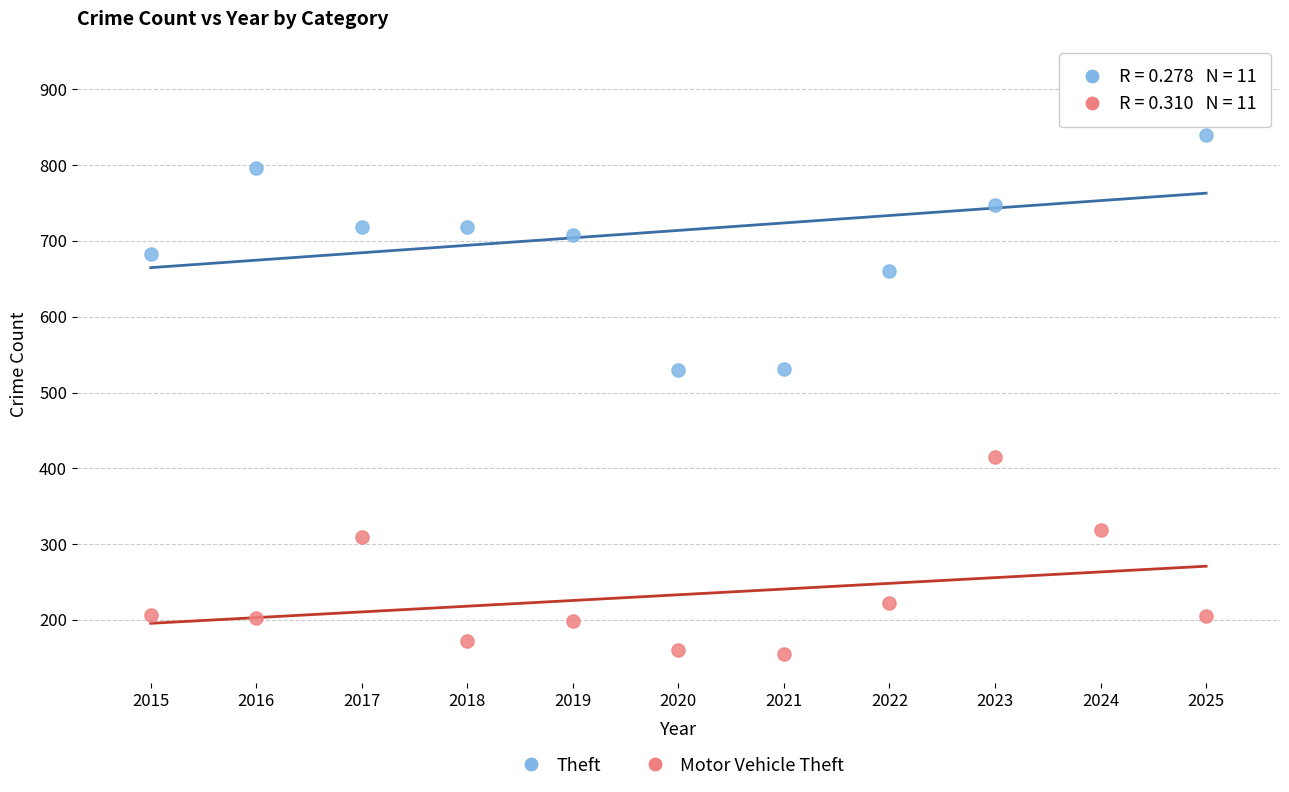

In the Motor Vehicle Theft series, what Y value is closest to 285?

309